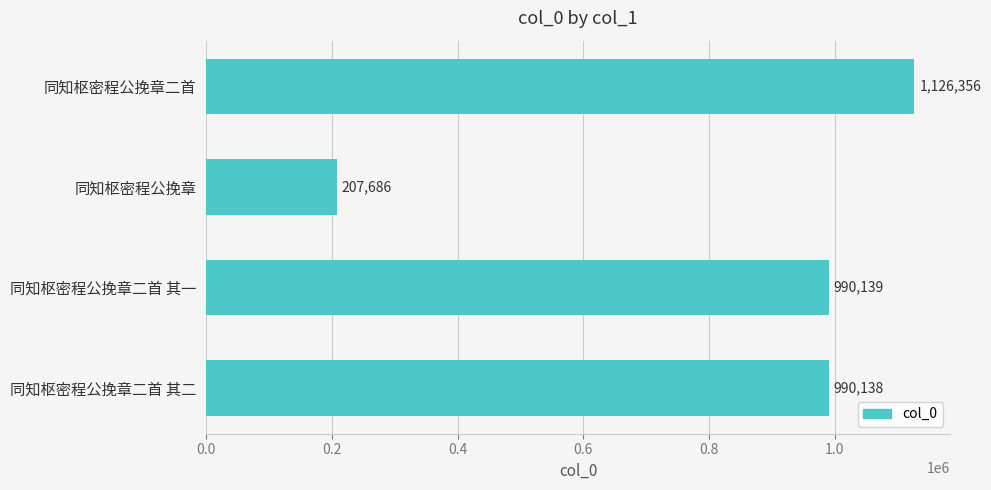

Are the bars horizontal?

Yes